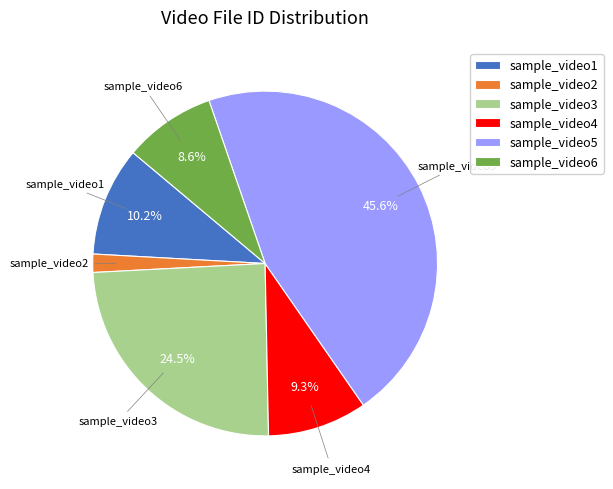

What percentage do sample_video3 and sample_video4 together represent?

33.8%